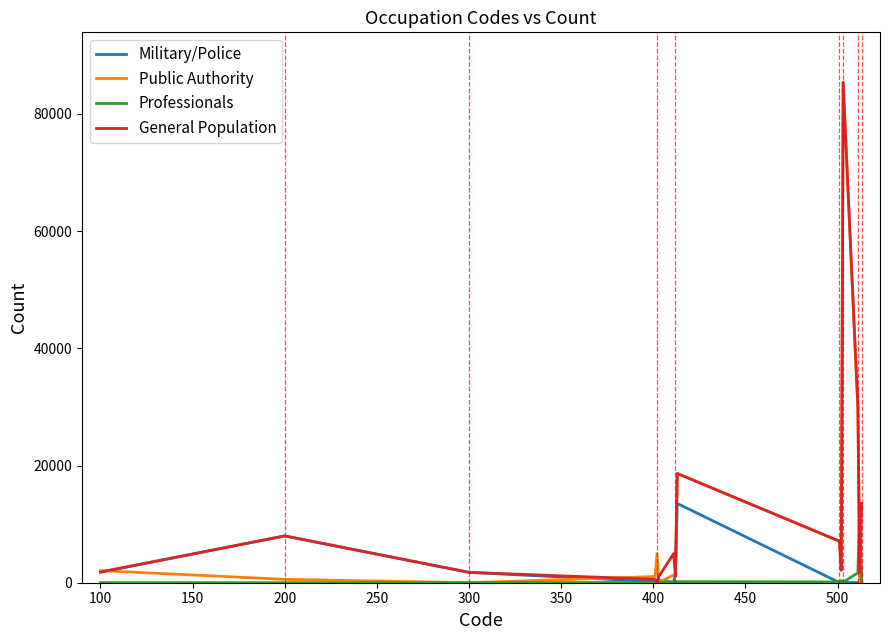

What is the maximum value for Public Authority?

85398